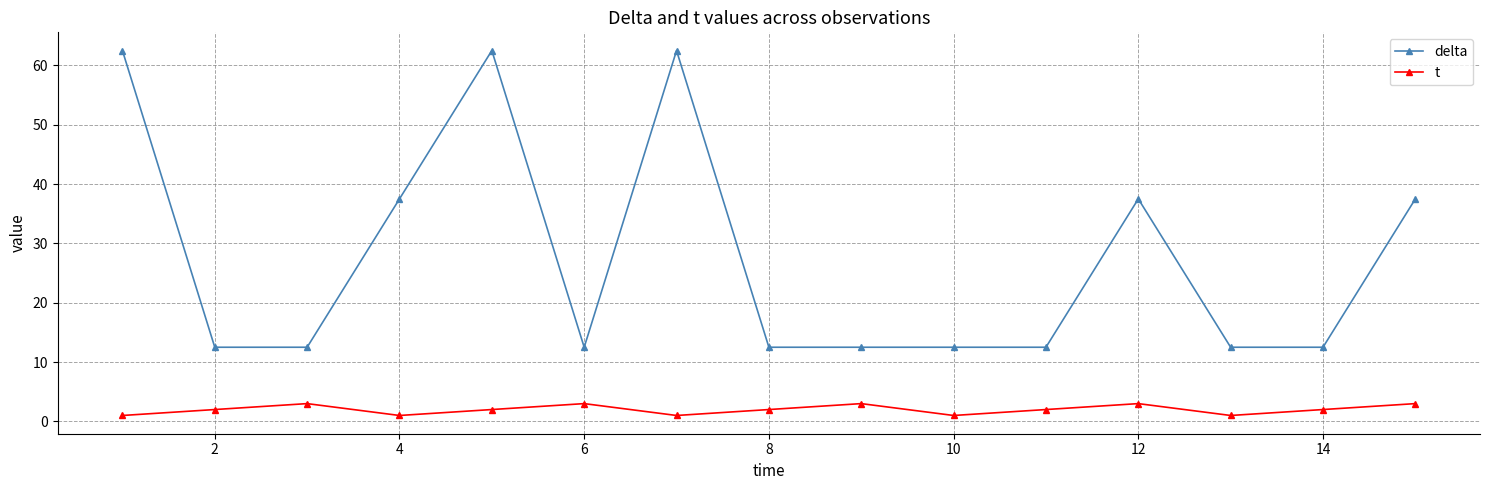

What is the value of the t point at the 5th from the left?

2.0